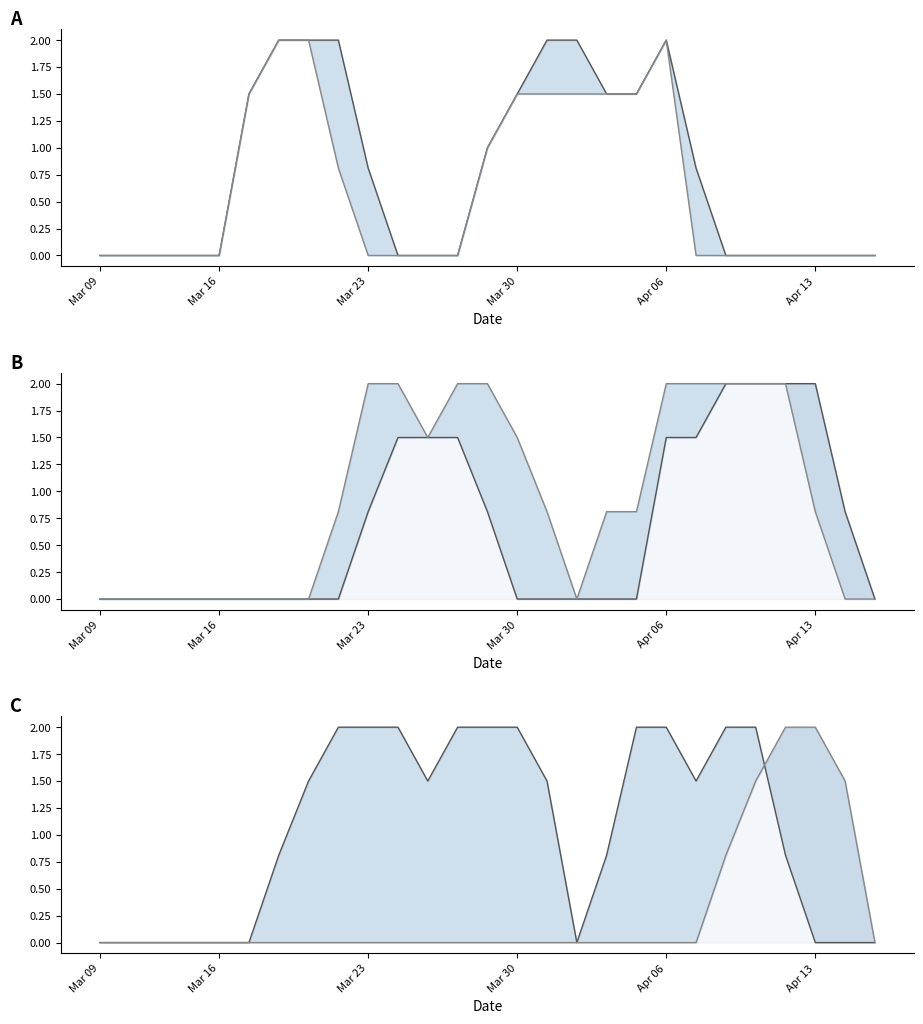

How many lines are shown in the chart?

6